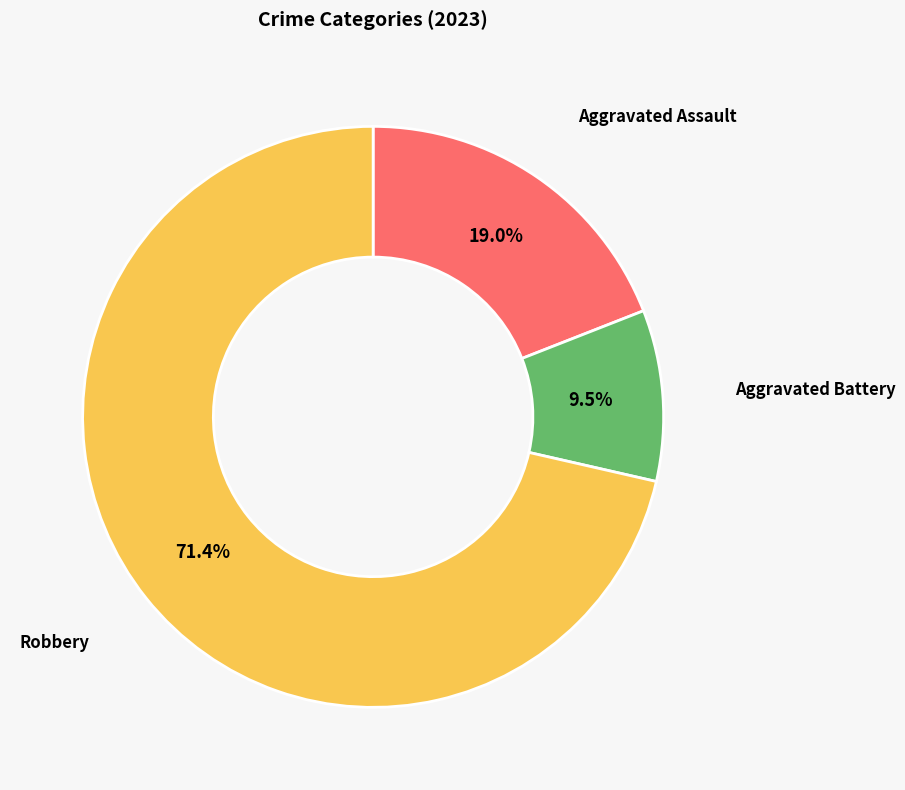

Does any single category account for the majority?

Yes